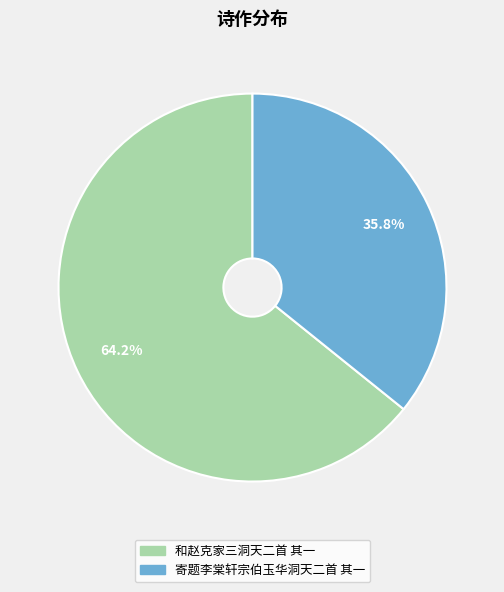

To the nearest percent, what percentage of the pie is 寄题李棠轩宗伯玉华洞天二首 其一?

36%